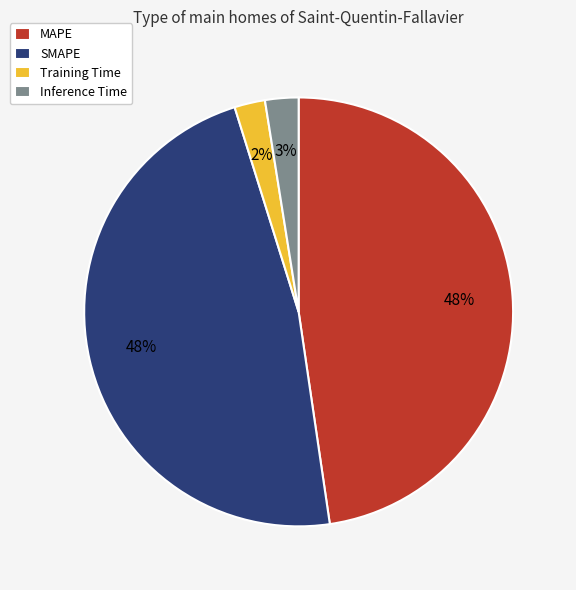

Count the number of slices in the pie.

4